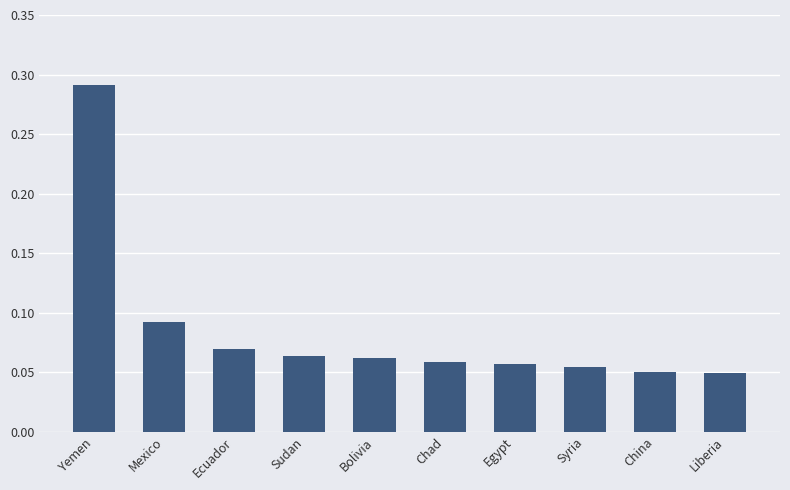

The chart shows a value of 0.1 at Liberia. True or false?

False